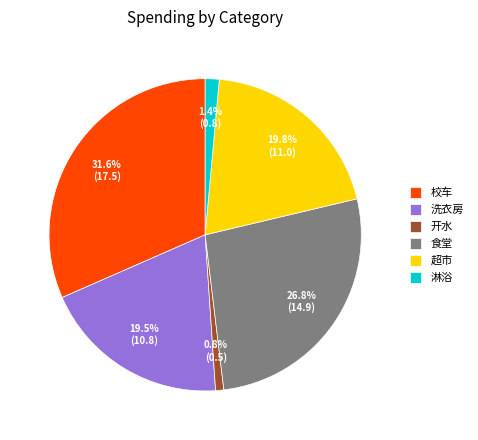

Which has a higher value, 洗衣房 or 淋浴?

洗衣房